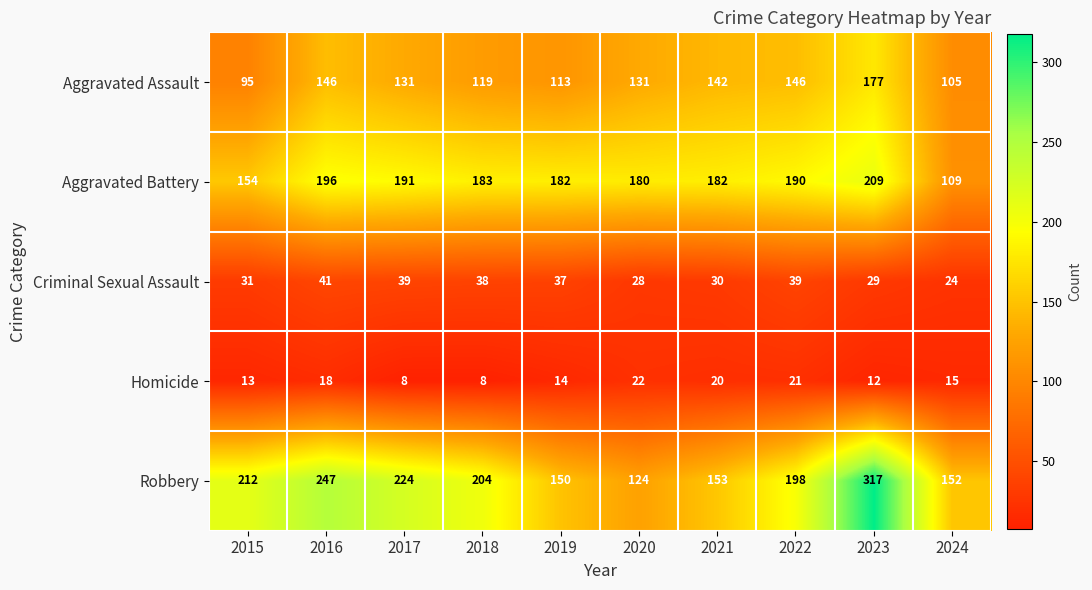

Is it true that Criminal Sexual Assault equals 17 at 2017?

False